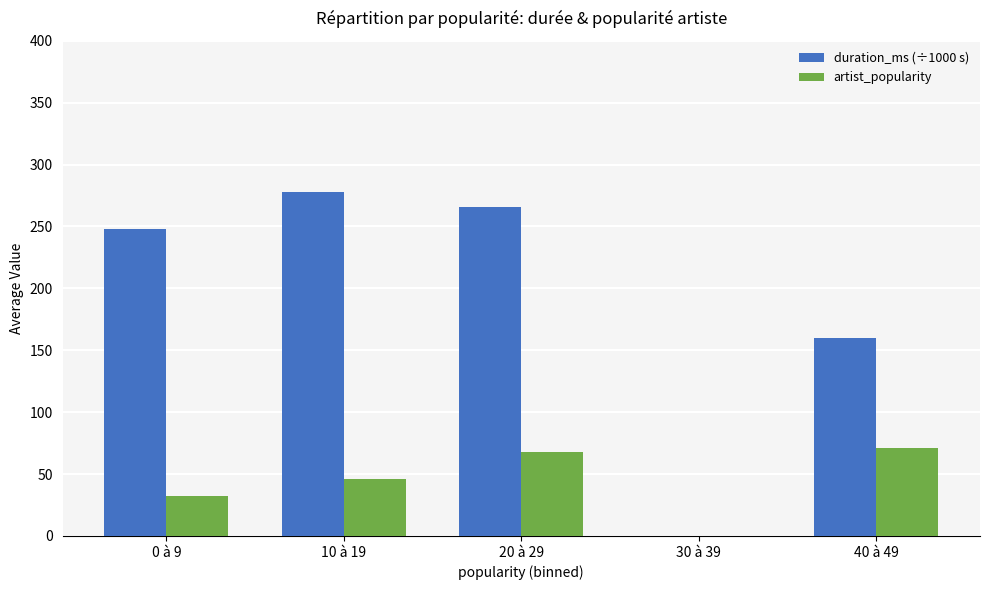

Is it true that duration_ms (÷1000 s) equals 138.0 at 20 à 29?

False